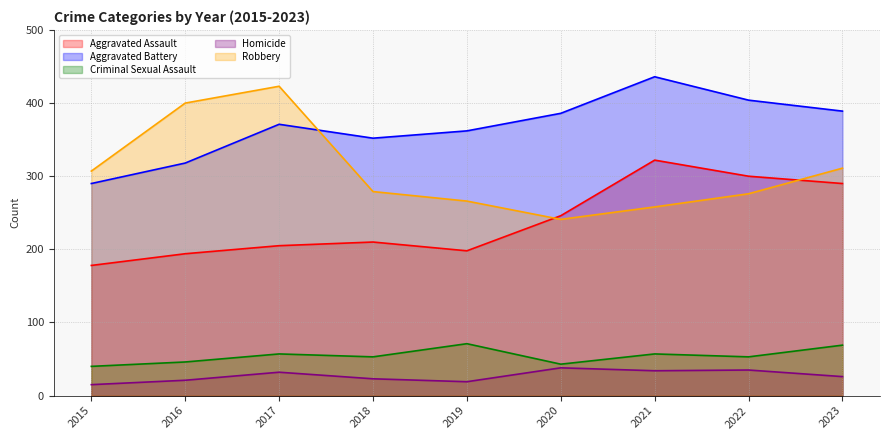

Which series changed the most between 2021 and 2022?

Aggravated Battery